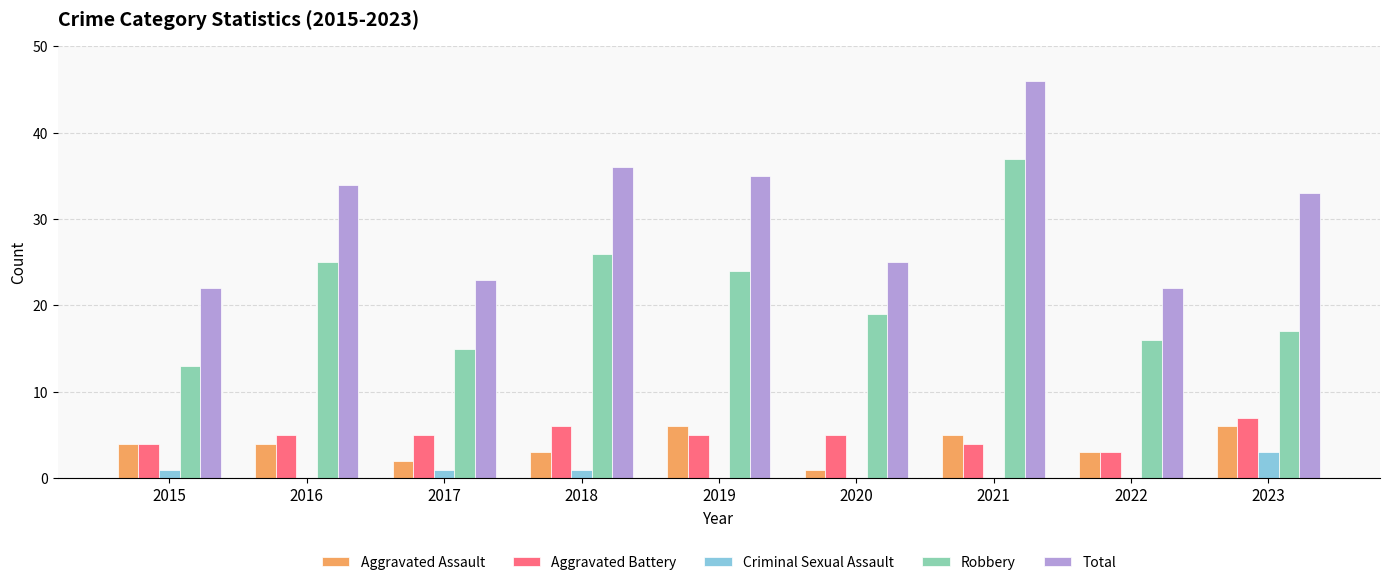

Reading left to right, what are all the values shown in this chart?

Aggravated Assault: 4	4	2	3	6	1	5	3	6
Aggravated Battery: 4	5	5	6	5	5	4	3	7
Criminal Sexual Assault: 1	0	1	1	0	0	0	0	3
Robbery: 13	25	15	26	24	19	37	16	17
Total: 22	34	23	36	35	25	46	22	33